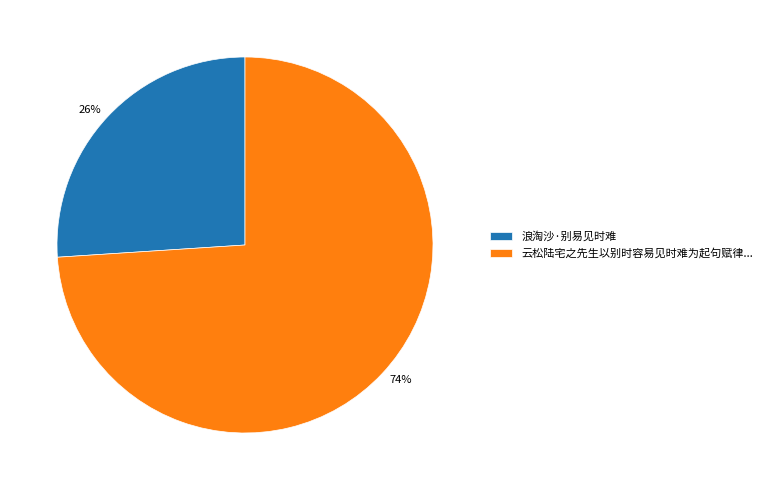

Is 26% the majority of the pie?

No